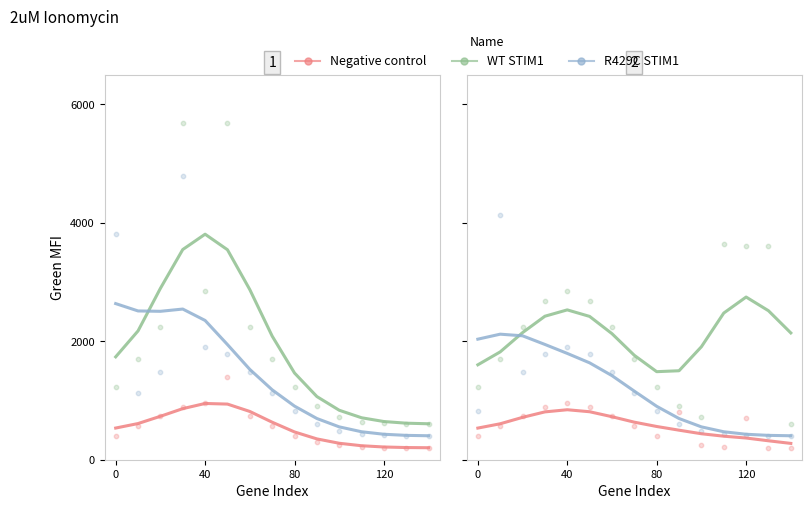

What is the total value across all series at 11?

3345.5